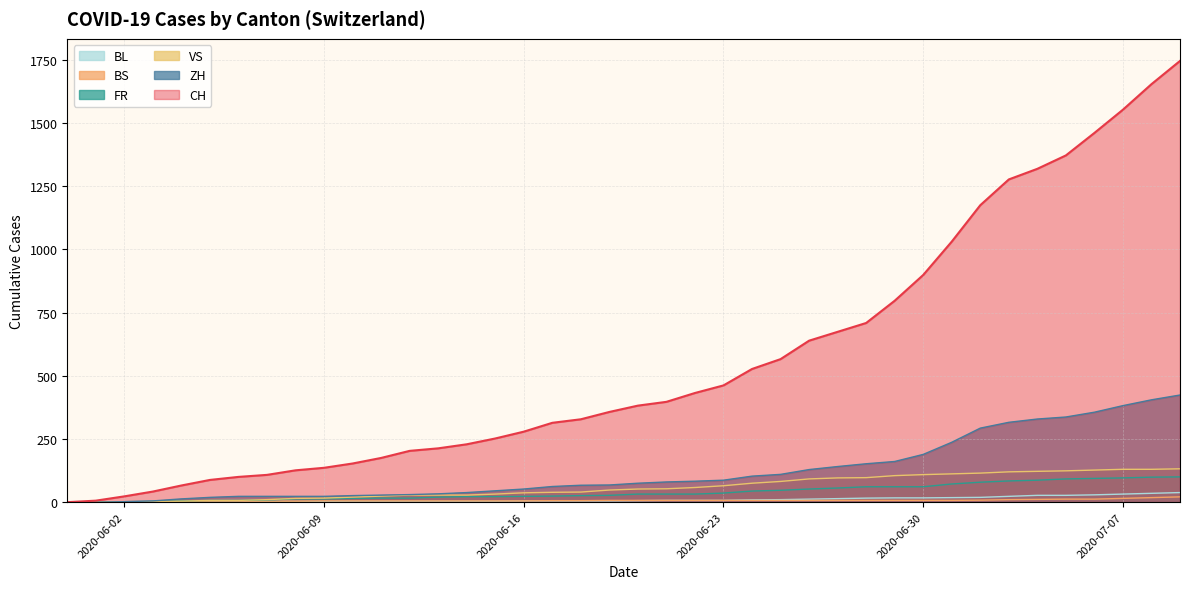

True or false: FR and BS intersect in this chart.

False